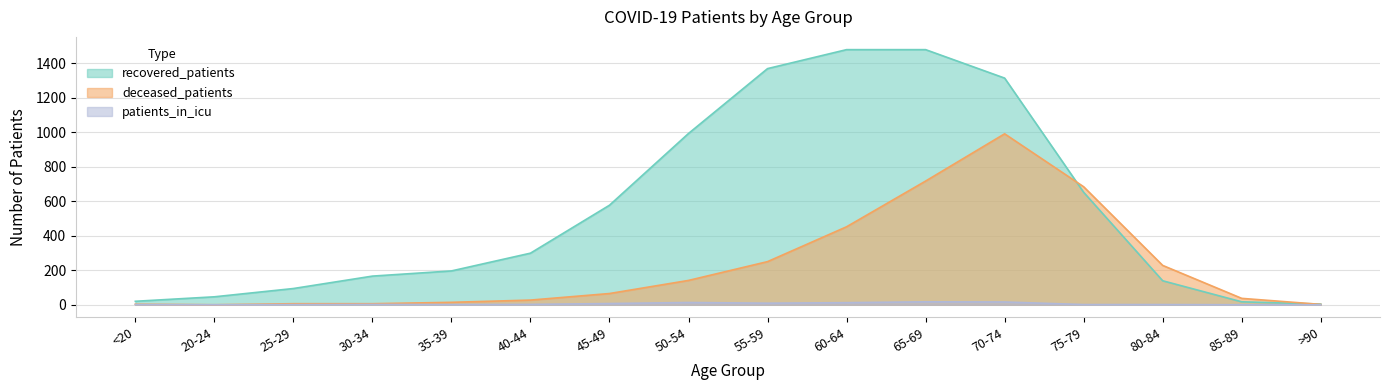

How many values in the recovered_patients series exceed 299?

7